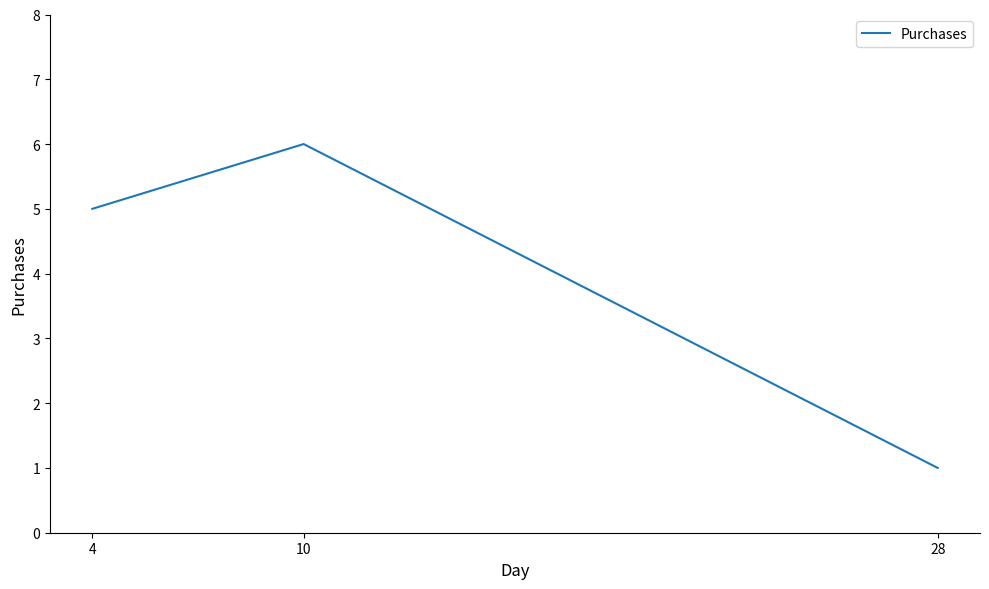

Reading left to right, transcribe all the data shown in this chart.

4=5	10=6	28=1